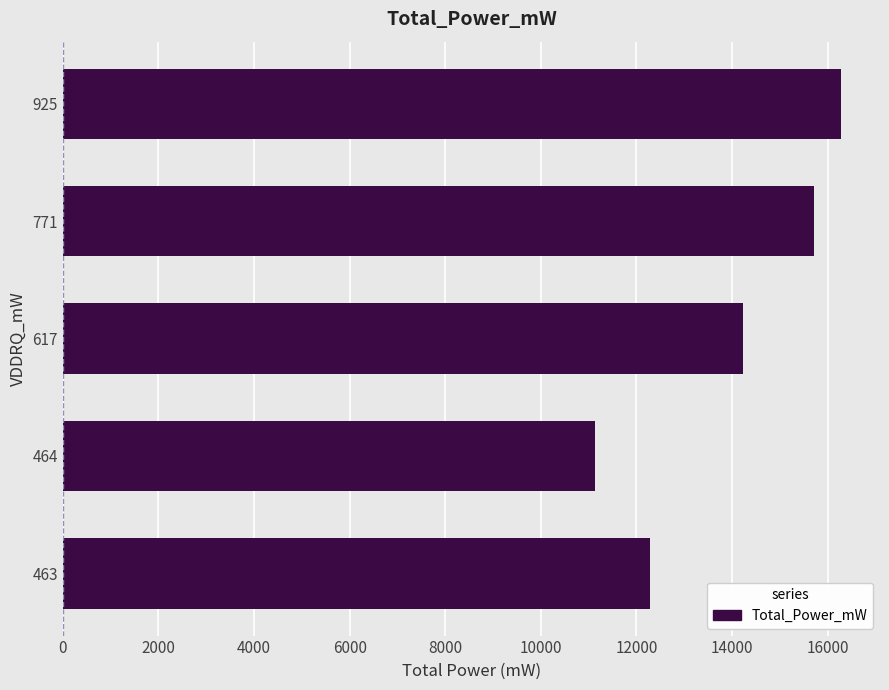

What is the difference between the second highest and minimum values?

4582.0